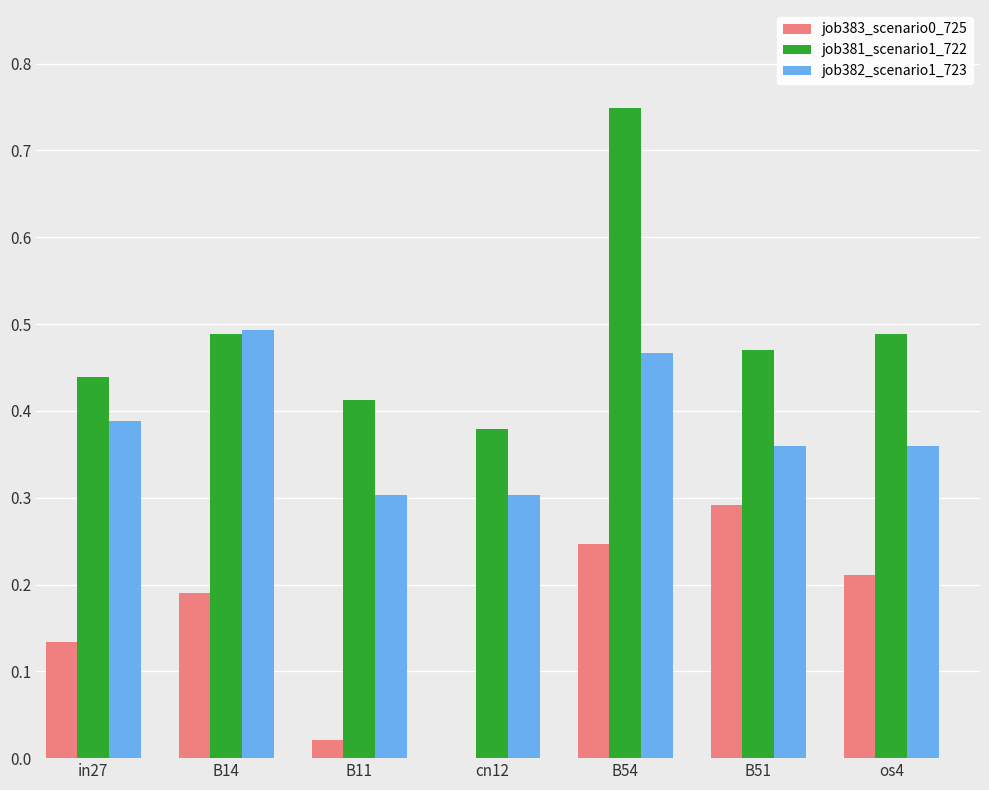

How many series are shown in this chart?

3